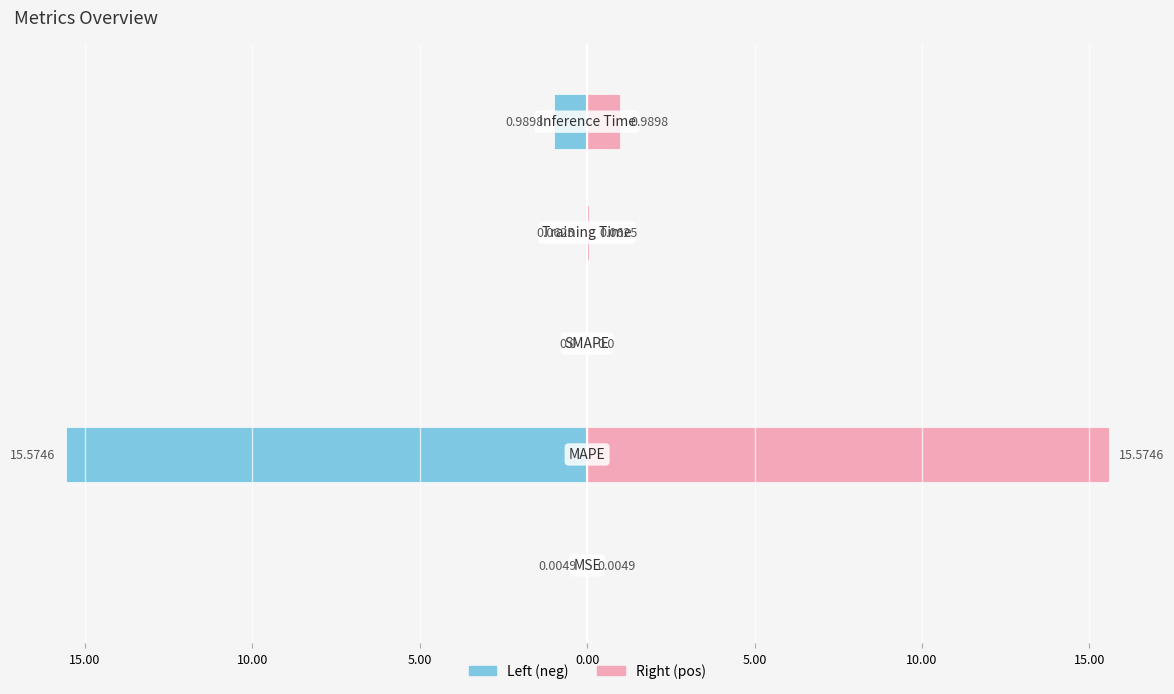

Which series has the widest spread of values?

col_1 (left)